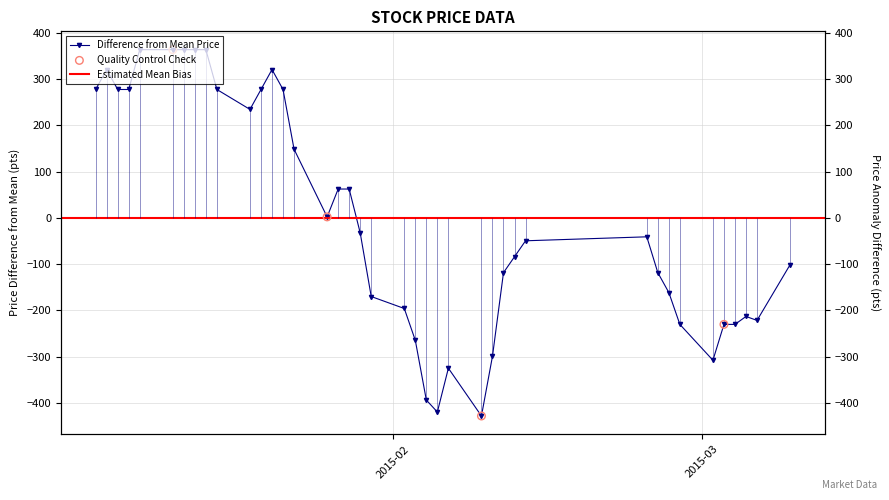

Between 2015-01-06 and 2015-03-06, which is larger?

2015-01-06